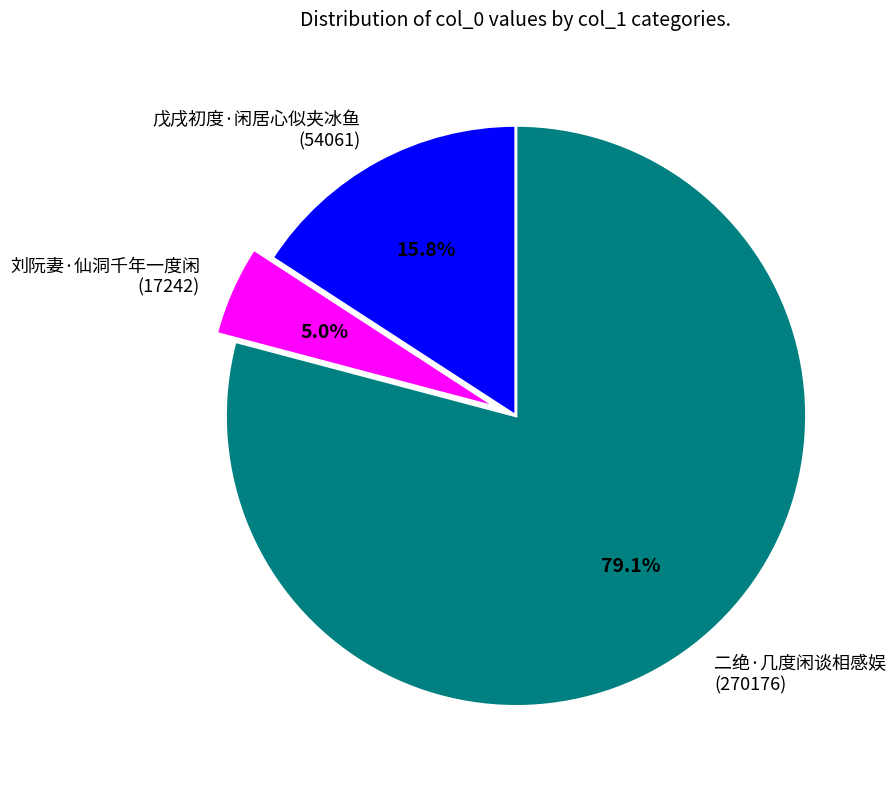

Rank the categories by value from highest to lowest.

二绝·几度闲谈相感娱, 戊戌初度·闲居心似夹冰鱼, 刘阮妻·仙洞千年一度闲